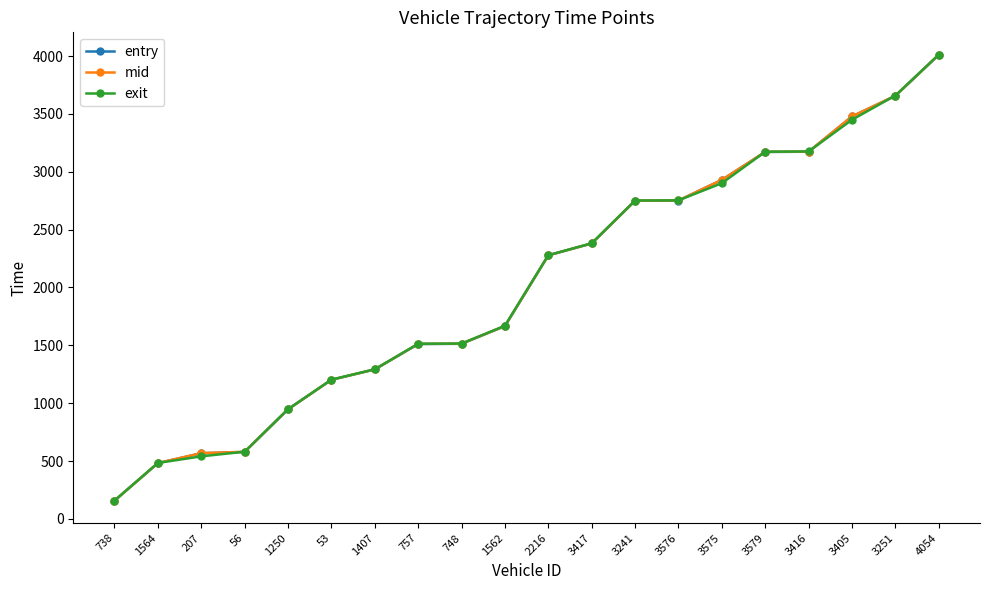

At which label is mid closest to 2084?

2216